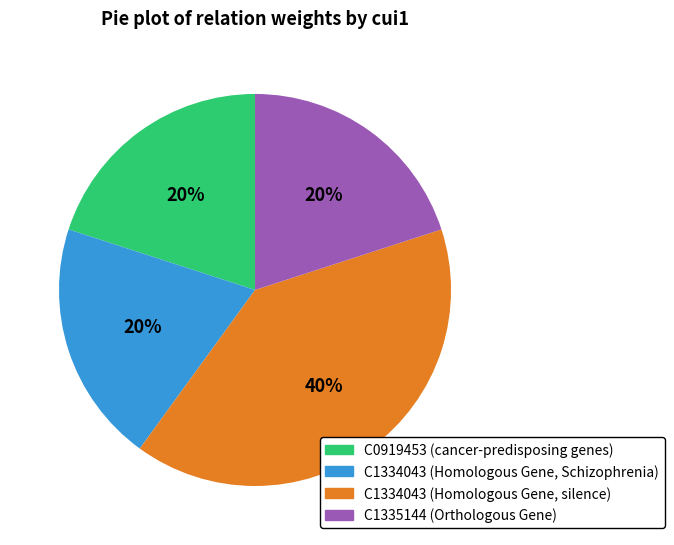

To the nearest percent, what is the average slice percentage?

25%